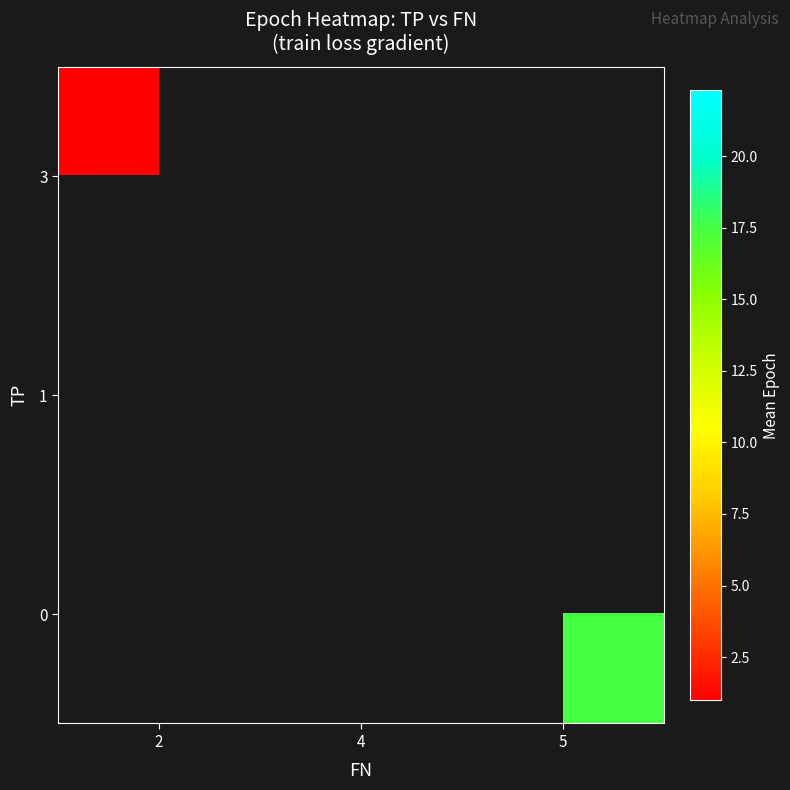

What is the minimum value shown in the chart?

1.0